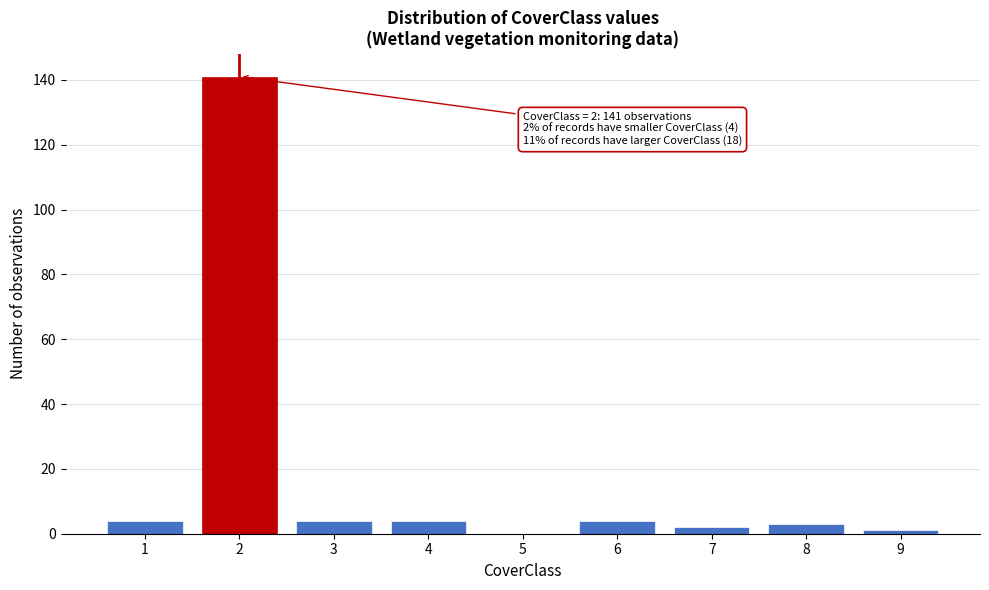

Reading left to right, list all the values displayed in this chart.

1=4	2=141	3=4	4=4	5=0	6=4	7=2	8=3	9=1